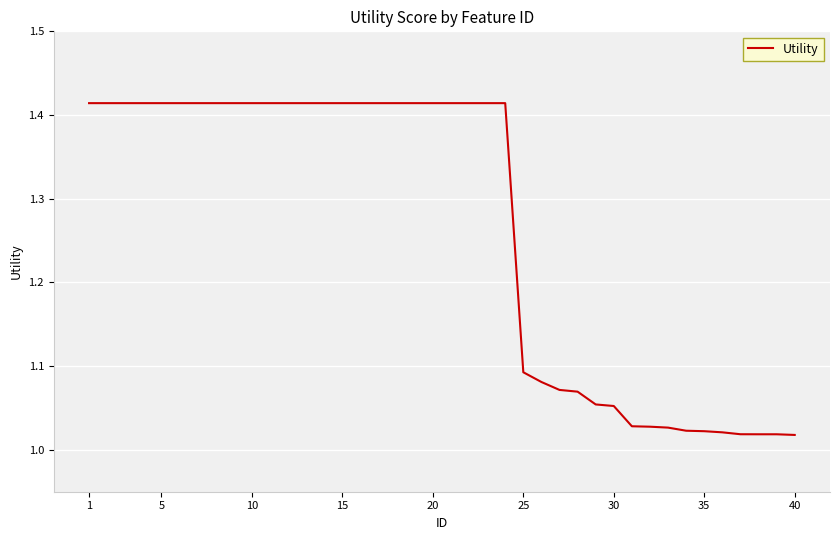

How many lines are shown in the chart?

1